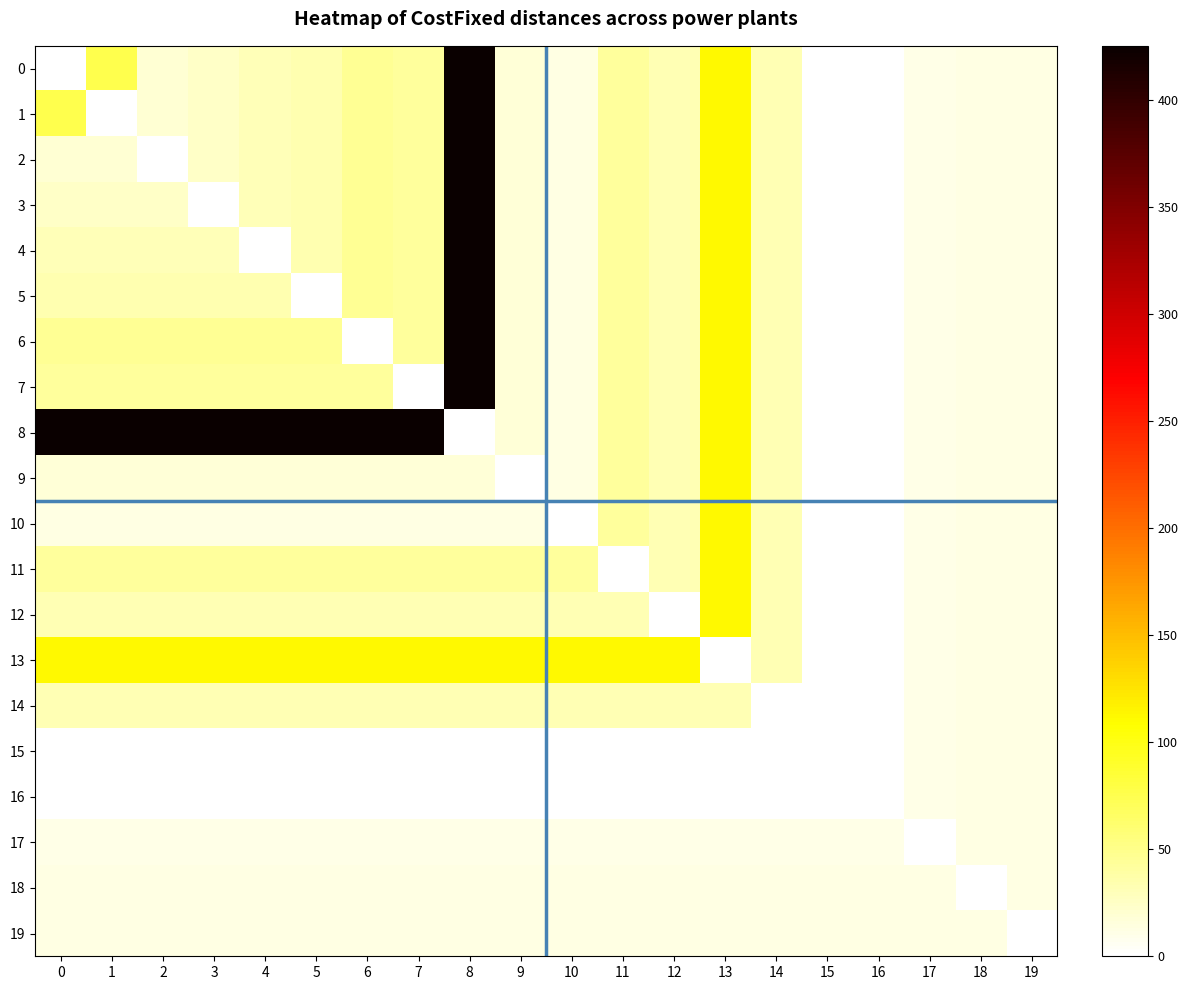

Which has a higher value, 13 or 2?

13